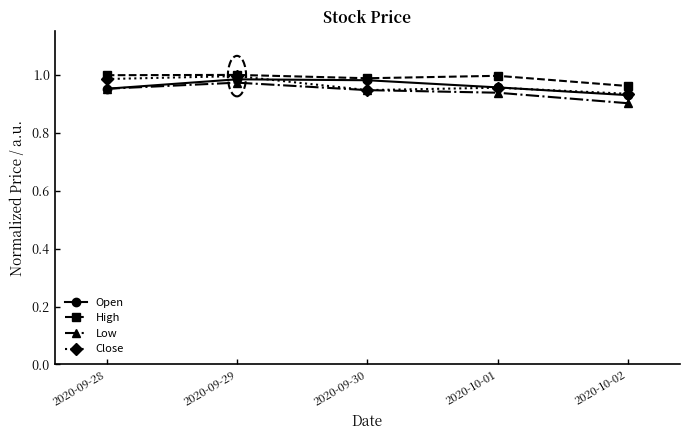

The Open series shows 0.5 at 2020-09-30. True or false?

False